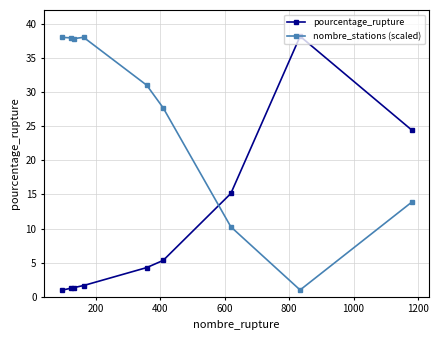

Rank the series by their average value, from highest to lowest.

nombre_stations (scaled), pourcentage_rupture